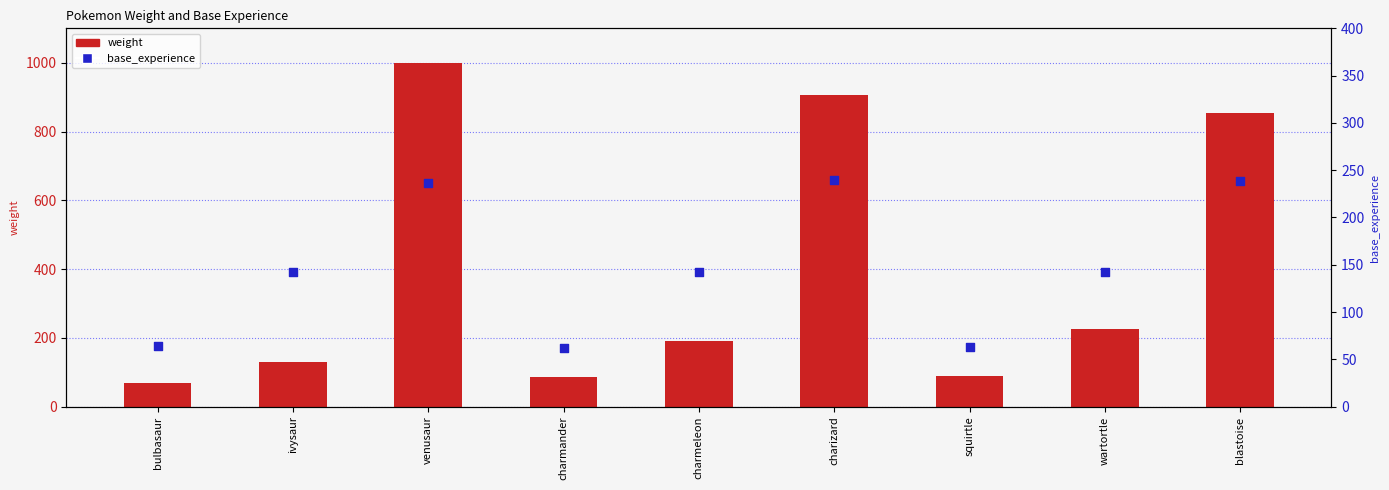

At which category is the sum across all series the highest?

venusaur